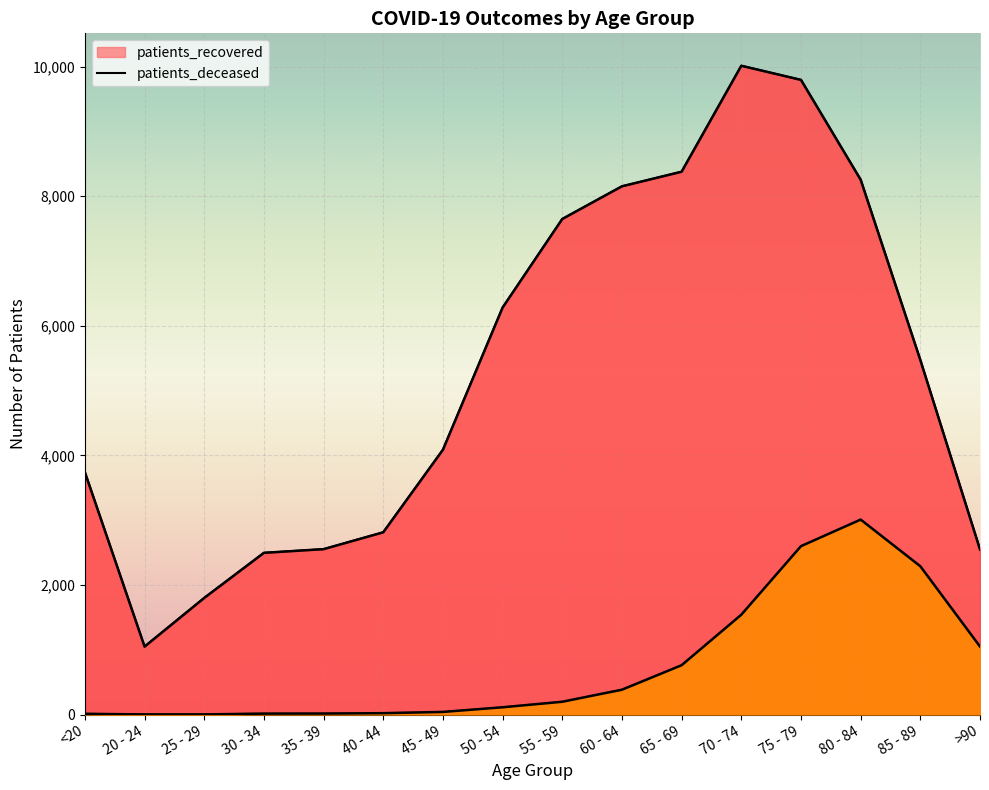

Reading left to right, extract all data points from this chart.

patients_deceased: <20=12	20 - 24=3	25 - 29=3	30 - 34=15	35 - 39=16	40 - 44=22	45 - 49=41	50 - 54=113	55 - 59=198	60 - 64=384	65 - 69=762	70 - 74=1541	75 - 79=2599	80 - 84=3009	85 - 89=2289	>90=1050
patients_recovered: <20=3739	20 - 24=1049	25 - 29=1800	30 - 34=2496	35 - 39=2553	40 - 44=2813	45 - 49=4087	50 - 54=6281	55 - 59=7648	60 - 64=8152	65 - 69=8377	70 - 74=10012	75 - 79=9794	80 - 84=8254	85 - 89=5472	>90=2548